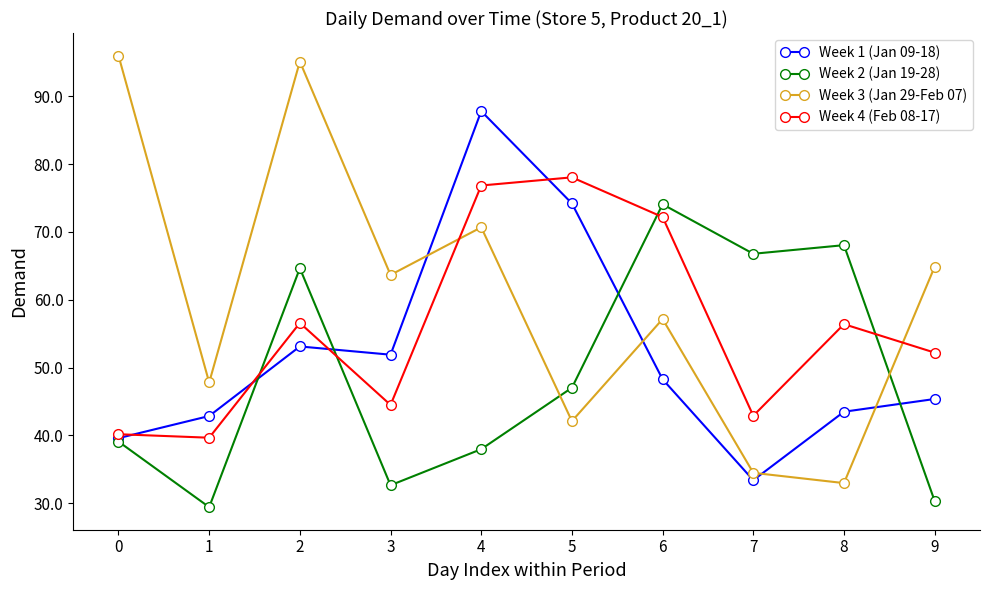

At which label is Week 2 (Jan 19-28) closest to 51?

5